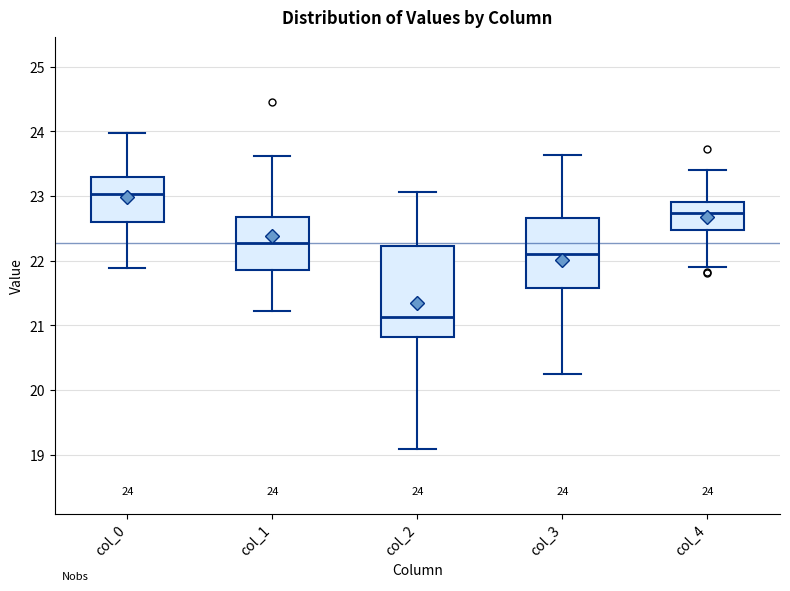

Comparing the boxes themselves (not the whiskers), which one is the tallest?

col_2